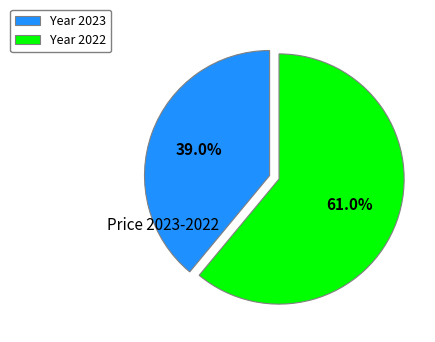

To the nearest percent, what is the average slice percentage?

50%